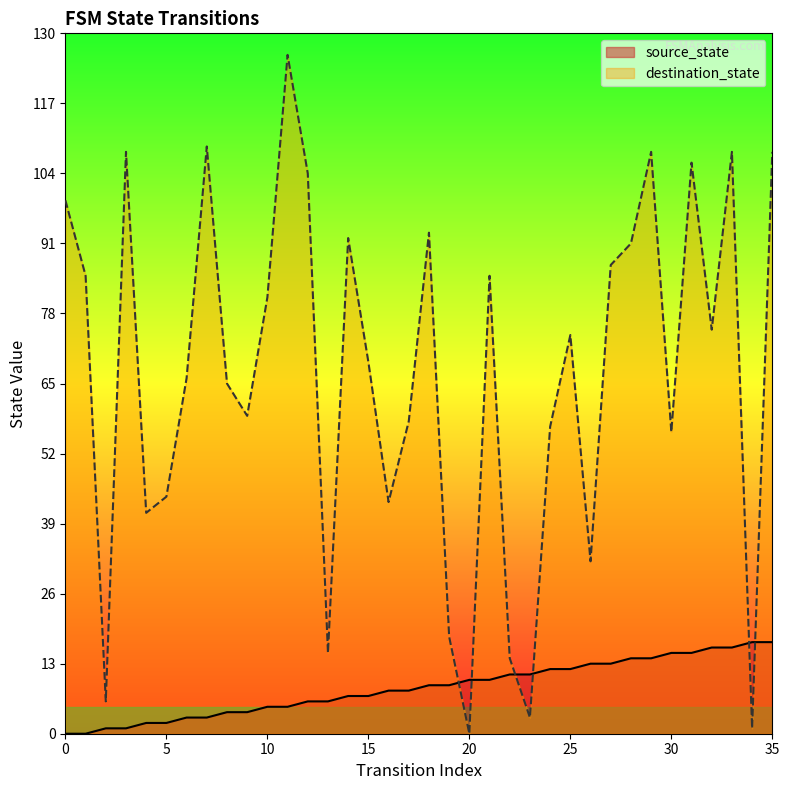

What is the sum of the destination_state values at 31 and 25?

180